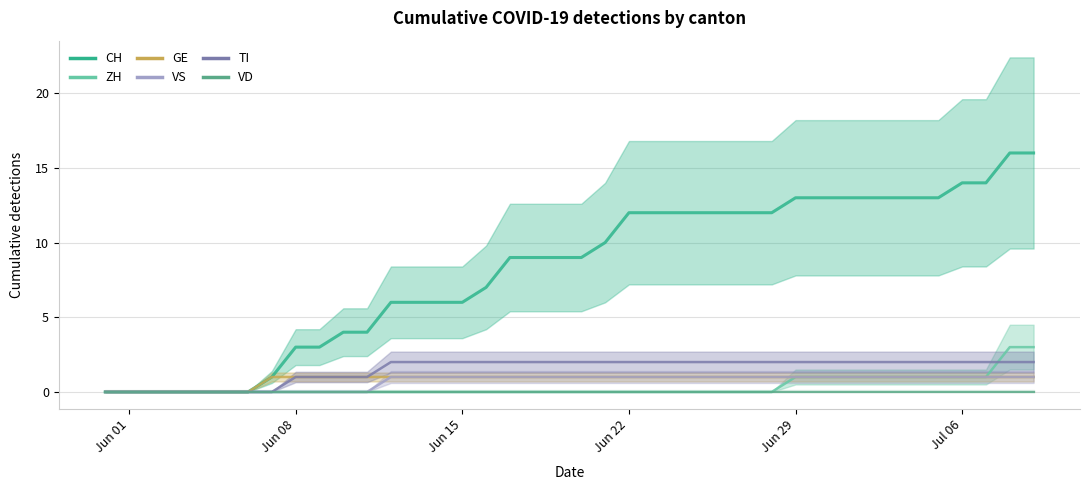

What is the value of the GE point at the 10th from the left?

1